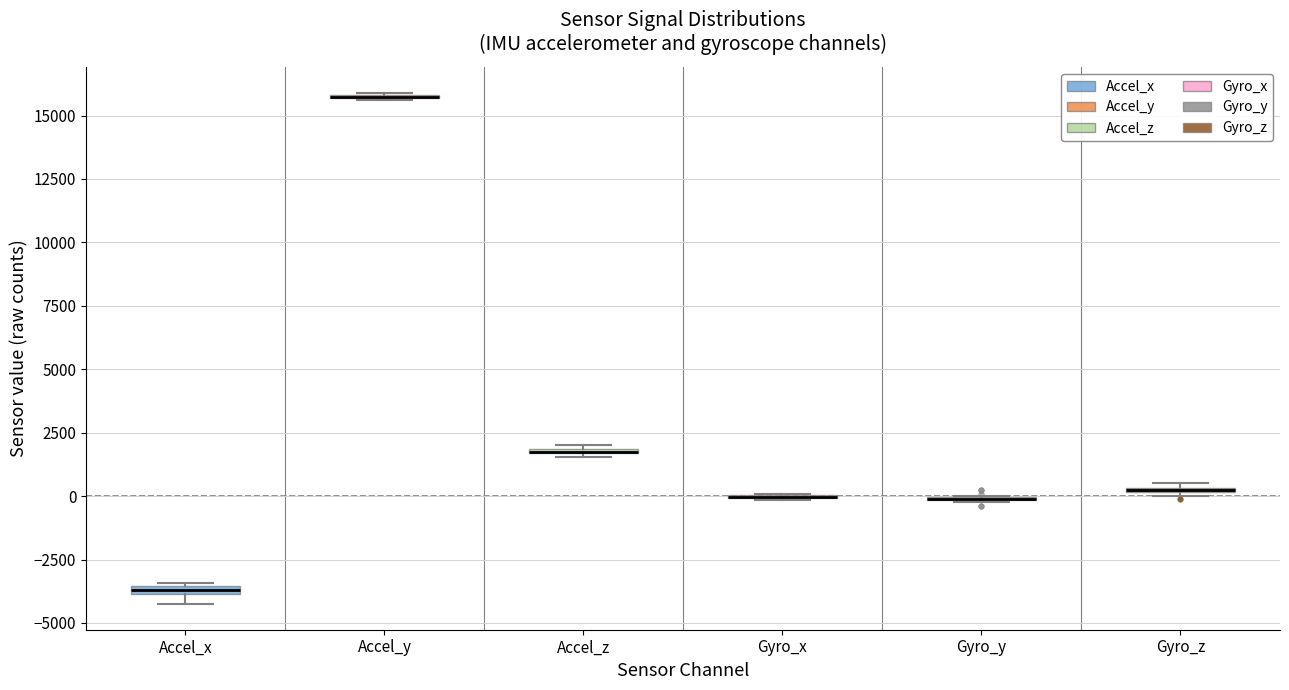

Where is the lower edge of the box for Gyro_z on the y-axis? The values are not printed on the chart, so give them approximately, as read against the axis.

0